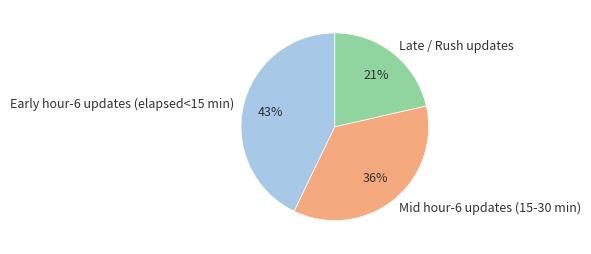

Does any single category account for the majority?

No